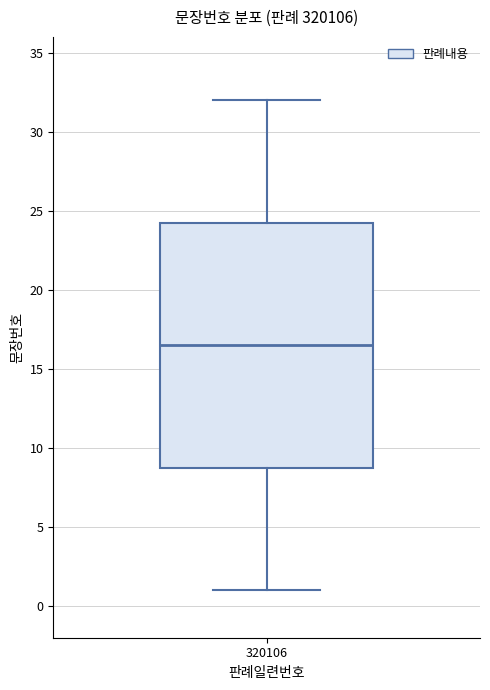

Where is the upper edge of the box at x = 320106 on the y-axis? The values are not printed on the chart, so give them approximately, as read against the axis.

24.5